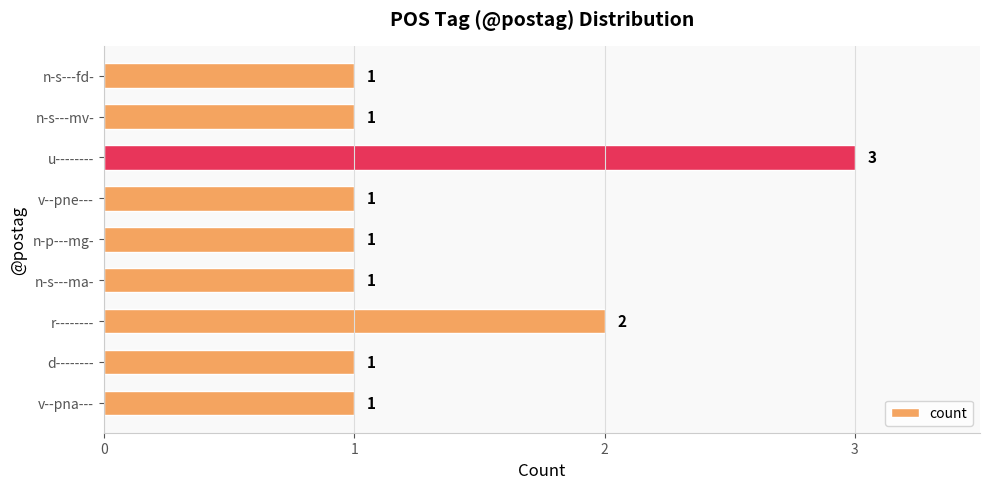

What is the ratio of the value at n-p---mg- to the value at v--pne---?

1.0